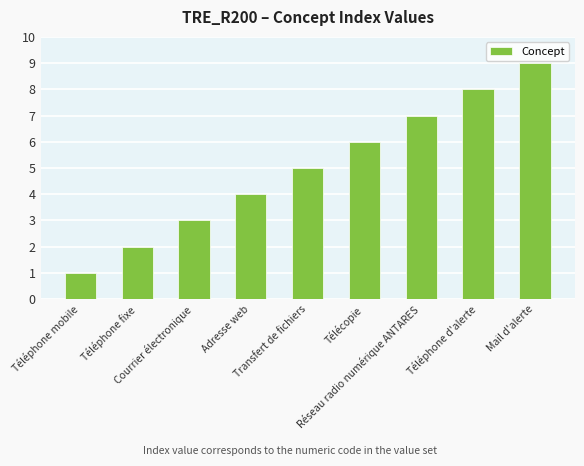

Which category has the lowest value across all series?

Téléphone mobile